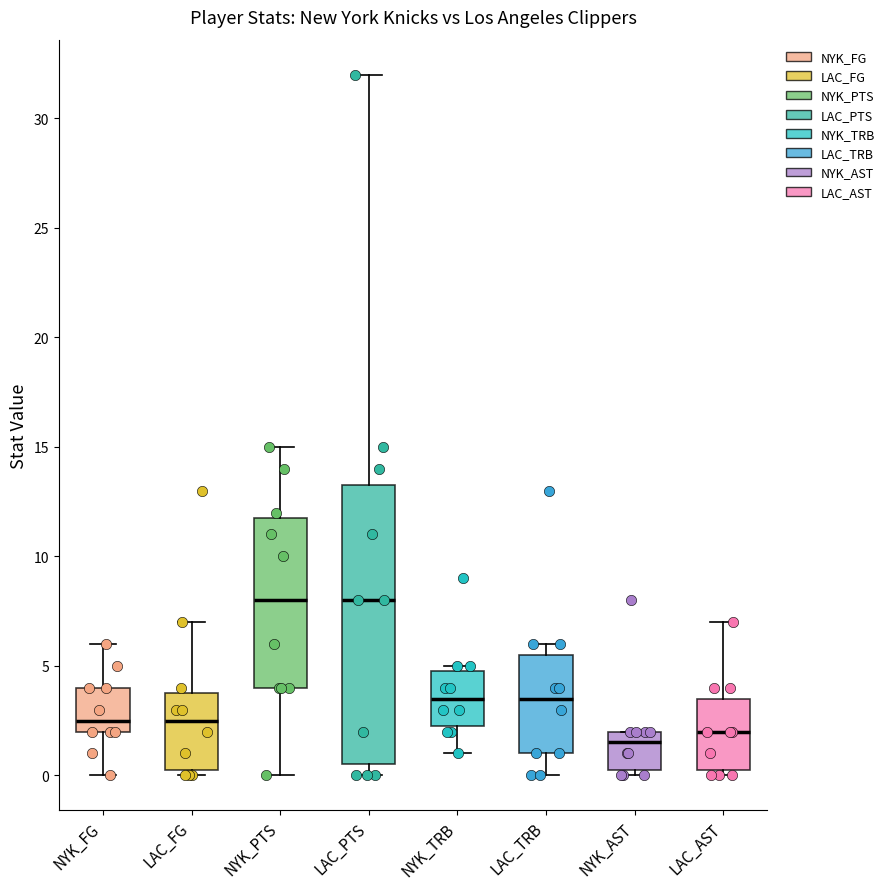

Reading left to right, read every box against the y-axis: the position of its median line, the range the box covers, and the ends of its whiskers. The values are not printed on the chart, so give them approximately, as read against the axis.

NYK_FG: median 2.5, box 2.0 to 4.0, whiskers 0.0 to 6.0
LAC_FG: median 2.5, box 0.5 to 4.0, whiskers 0.0 to 7.0
NYK_PTS: median 8.0, box 4.0 to 12.0, whiskers 0.0 to 15.0
LAC_PTS: median 8.0, box 0.5 to 13.5, whiskers 0.0 to 32.0
NYK_TRB: median 3.5, box 2.5 to 5.0, whiskers 1.0 to 5.0 (just above the box's upper edge)
LAC_TRB: median 3.5, box 1.0 to 5.5, whiskers 0.0 to 6.0
NYK_AST: median 1.5, box 0.5 to 2.0, whiskers 0.0 to 2.0
LAC_AST: median 2.0, box 0.5 to 3.5, whiskers 0.0 to 7.0